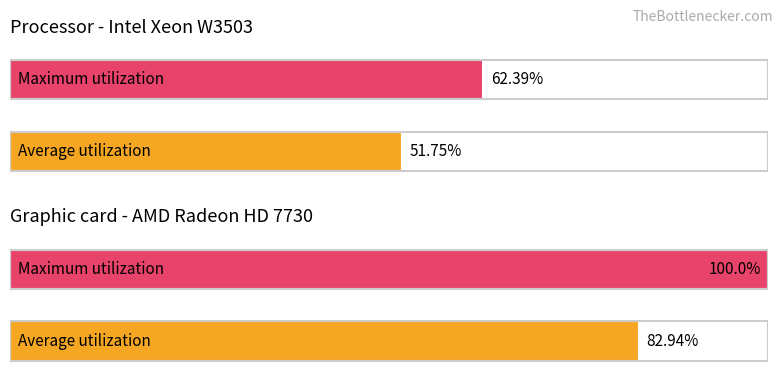

Rank the series at 1 from lowest to highest value.

Average utilization, Maximum utilization